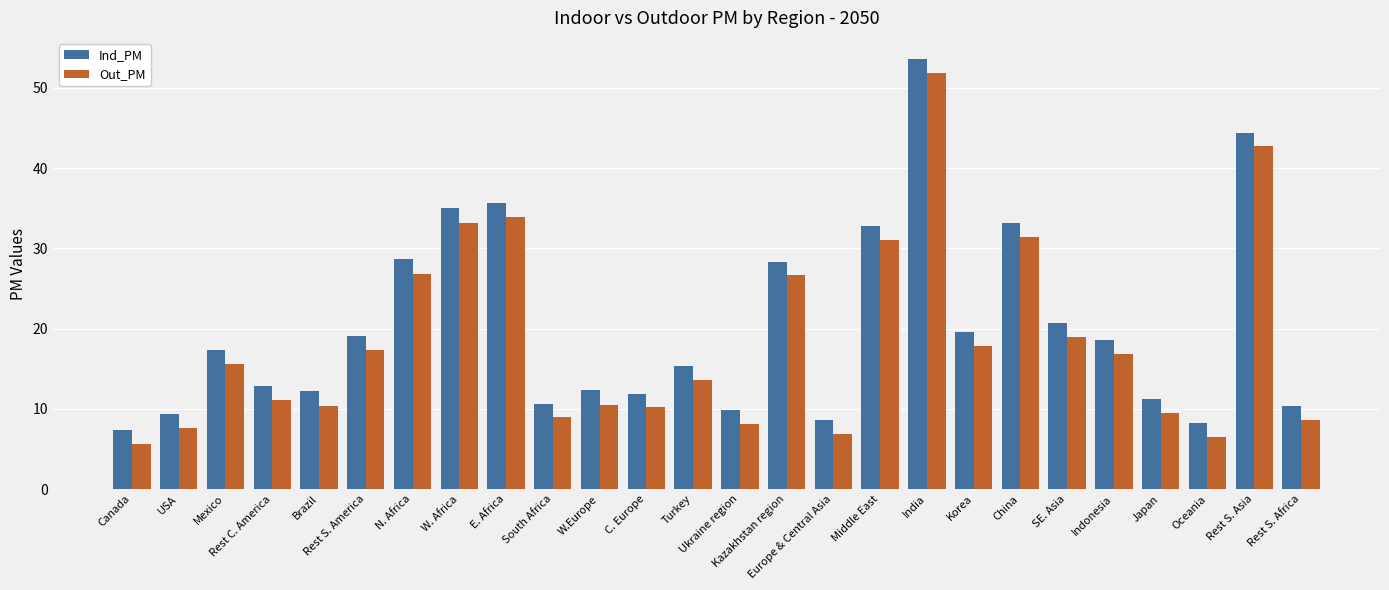

How many groups of bars are there?

26